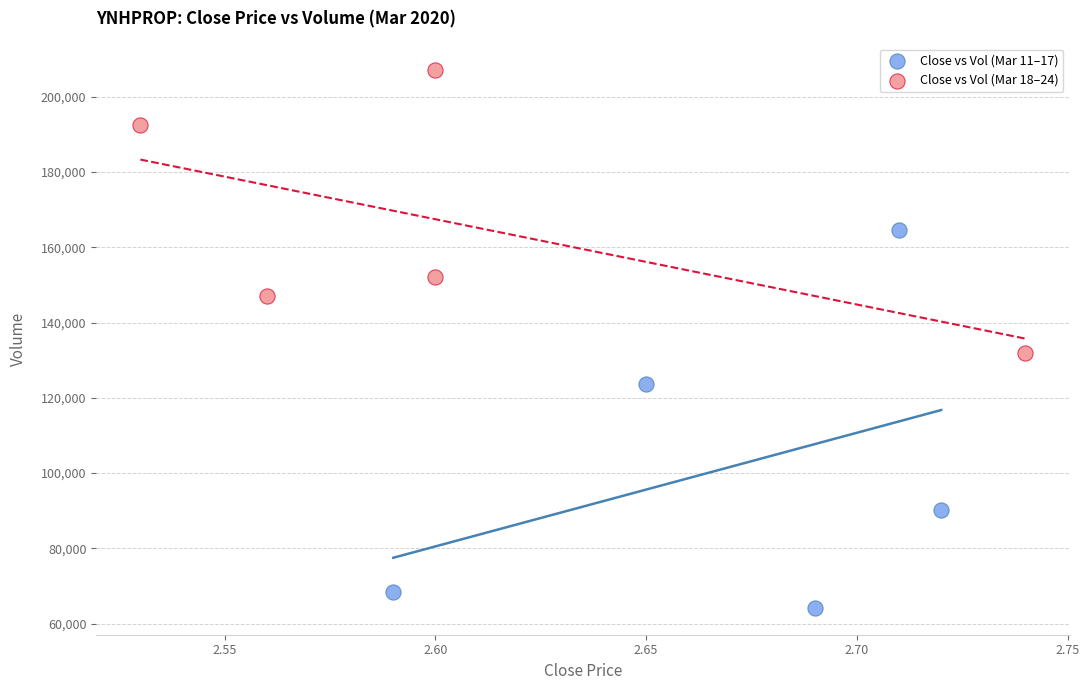

Which series reaches the maximum Y coordinate?

Close vs Vol (Mar 18–24)